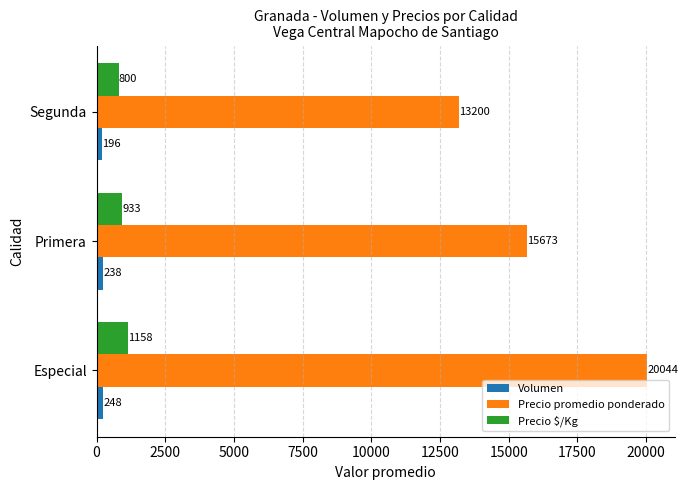

Which category has the highest value in the Precio promedio ponderado series?

Especial